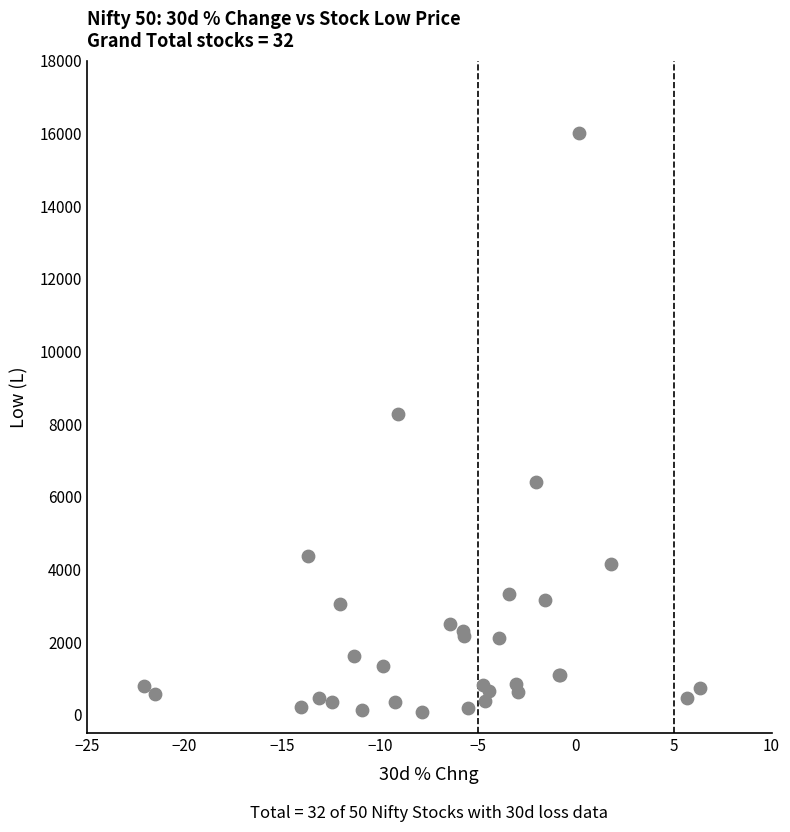

What Y value in the scatter plot is closest to 8043?

8273.7